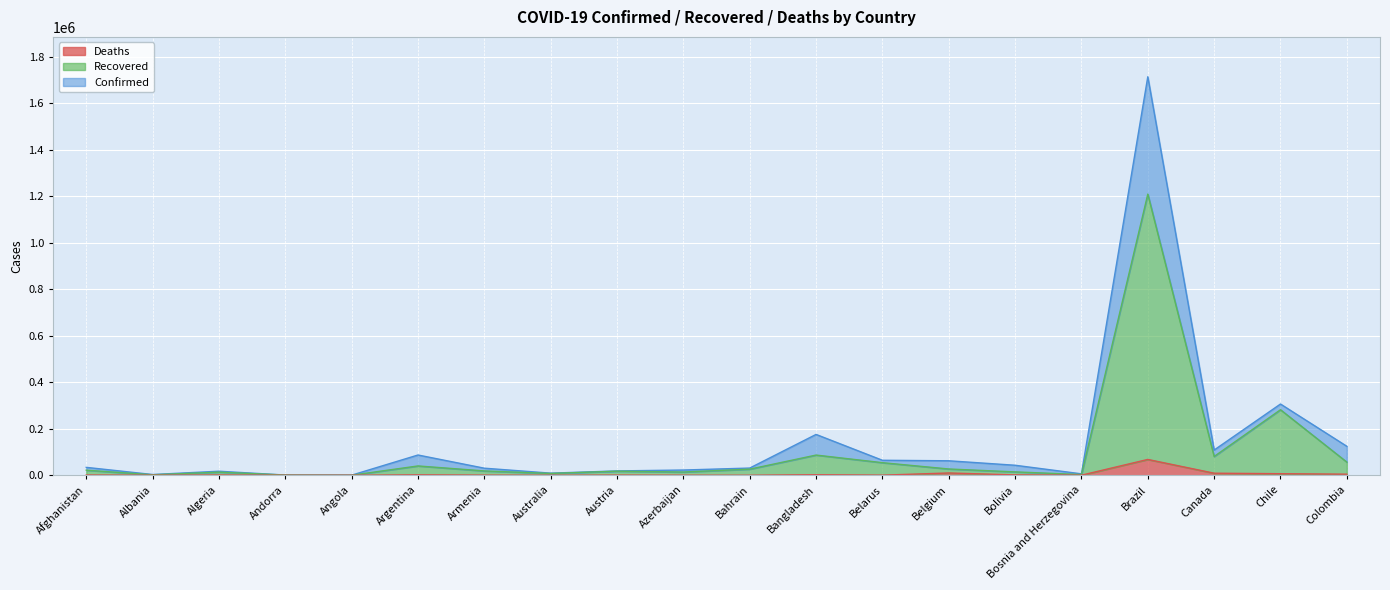

True or false: Deaths has a value of 106 at Australia.

True